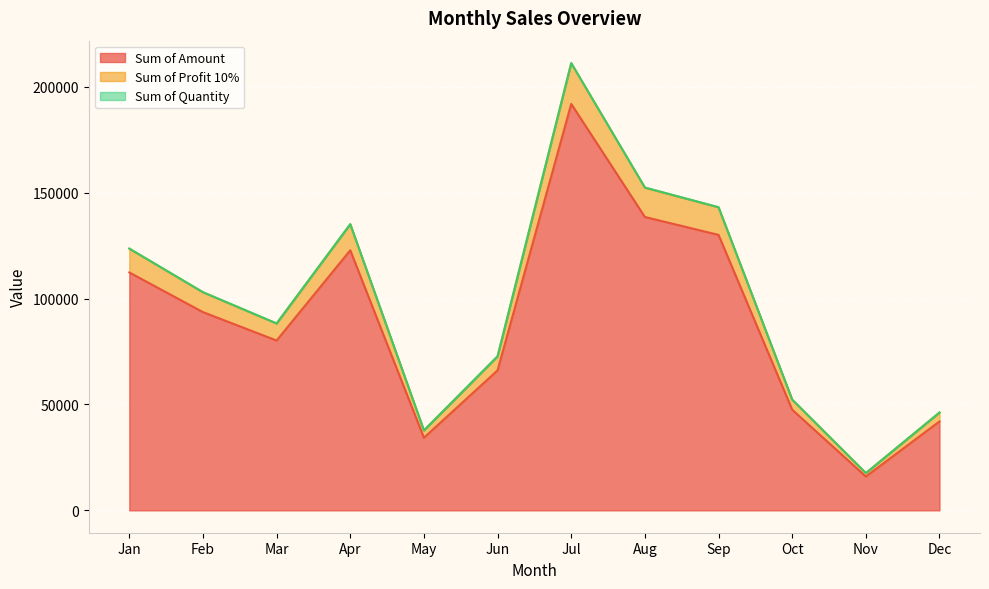

In Sum of Amount, how many points are lower than both neighbors (excluding endpoints)?

3